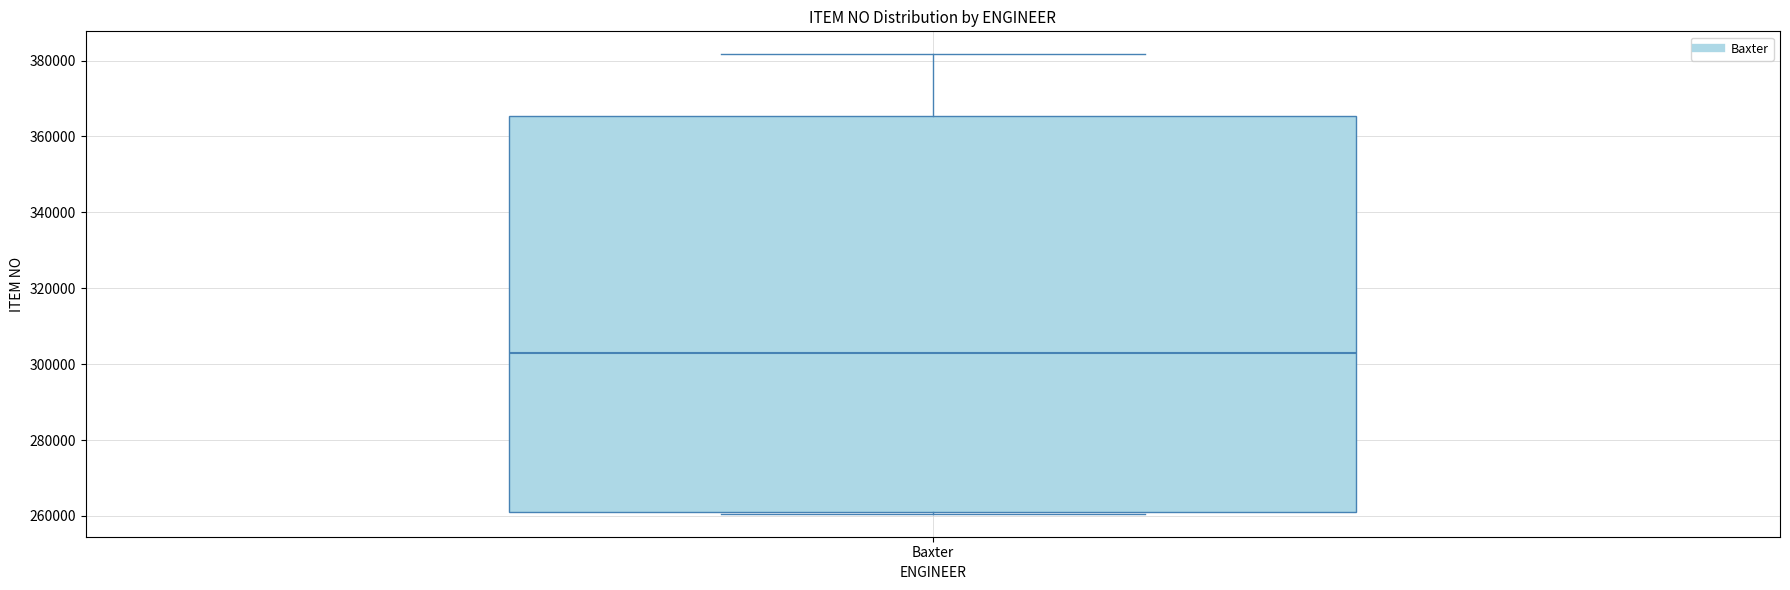

Read this box plot against the y-axis: the position of the median line, the range covered by the box, and the ends of both whiskers. The values are not printed on the chart, so give them approximately, as read against the axis.

median 302000, box 260000 to 366000, whiskers 260000 to 382000